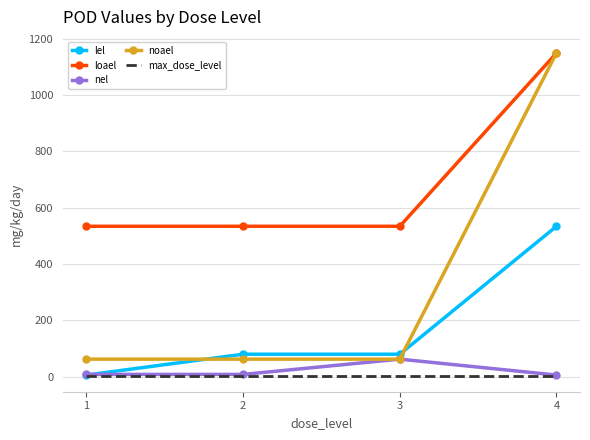

True or false: max_dose_level and loael intersect in this chart.

False